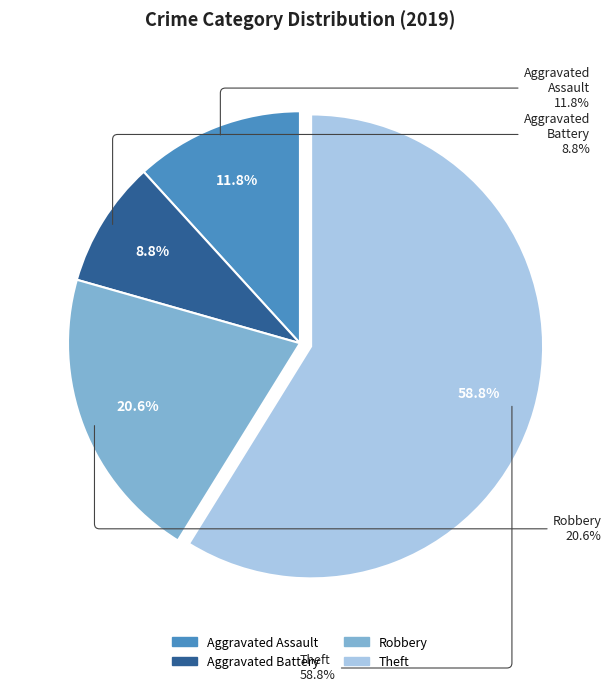

Which has a higher value, Aggravated Battery or Aggravated Assault?

Aggravated Assault